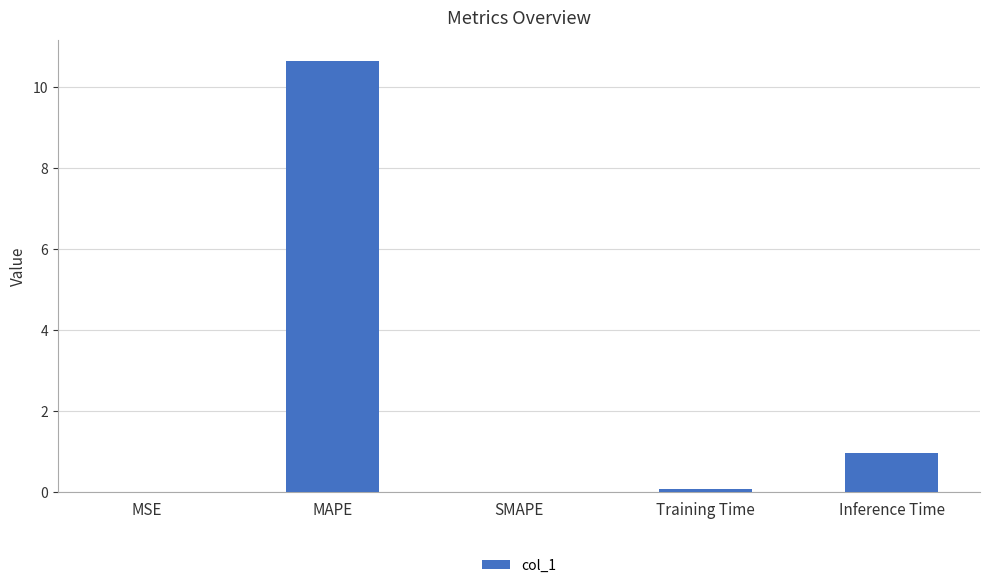

What is the sum of the values at MAPE and Inference Time?

11.6